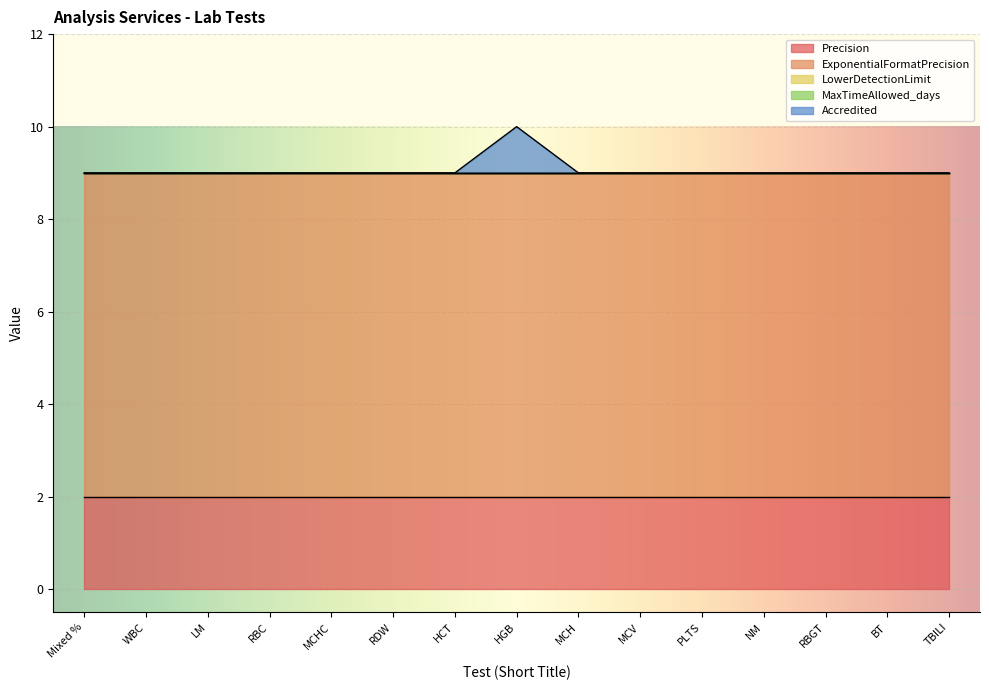

What are all the series names shown in the legend?

Precision, ExponentialFormatPrecision, LowerDetectionLimit, MaxTimeAllowed_days, Accredited